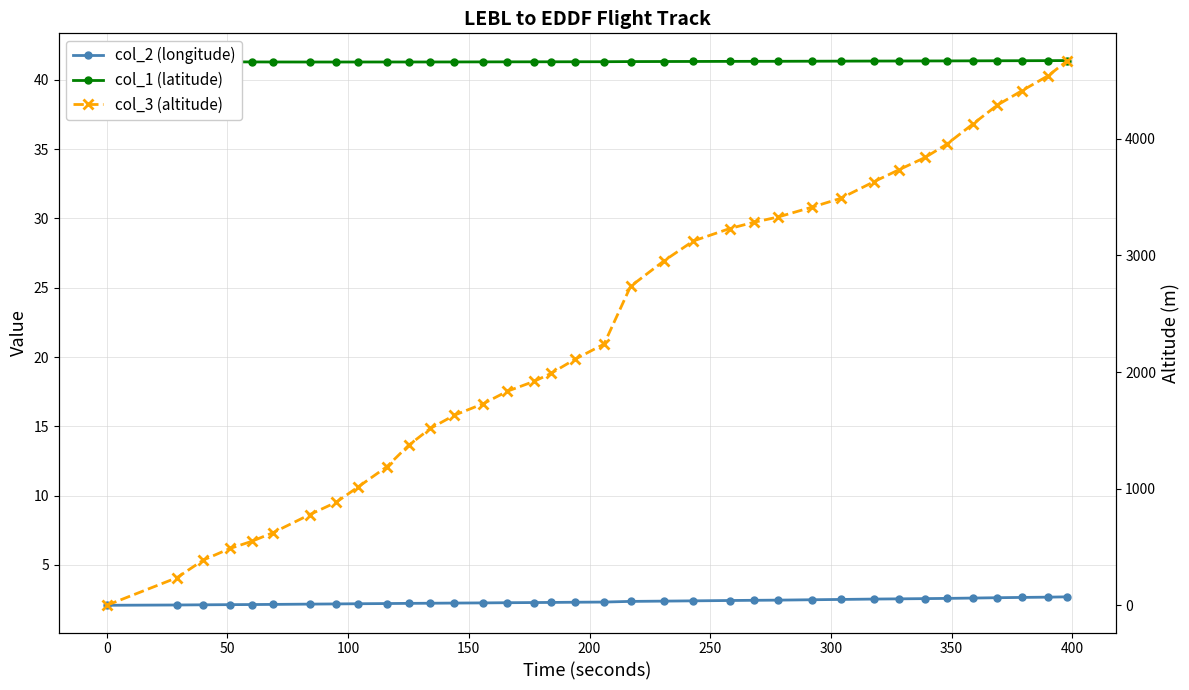

What is the difference between the maximum and minimum values in the col_3 (altitude) series?

4671.0